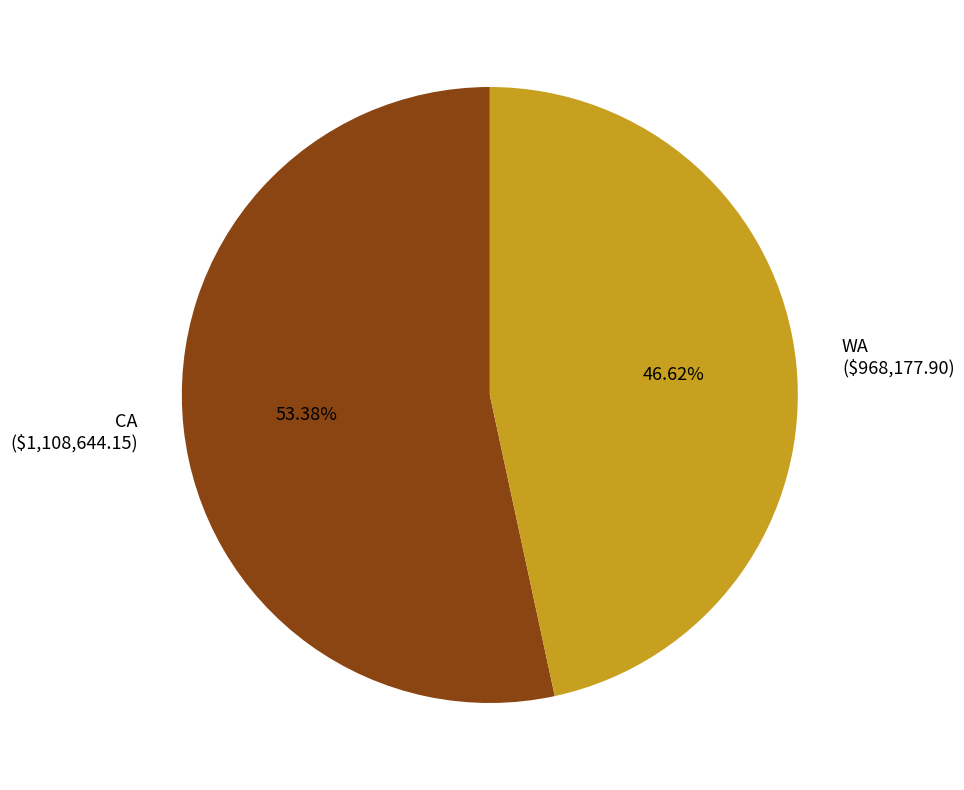

To the nearest percent, what portion does CA represent?

53%